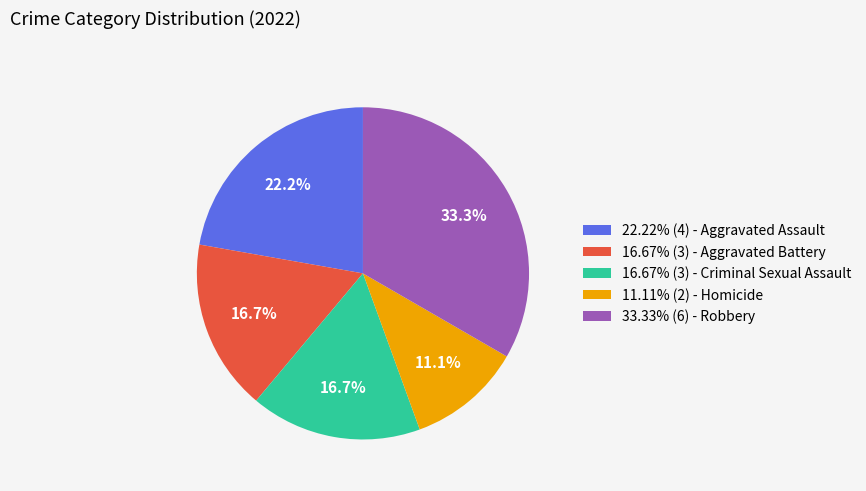

What is the ratio of the value at 16.67% (3) - Aggravated Battery to the value at 16.67% (3) - Criminal Sexual Assault?

1.0